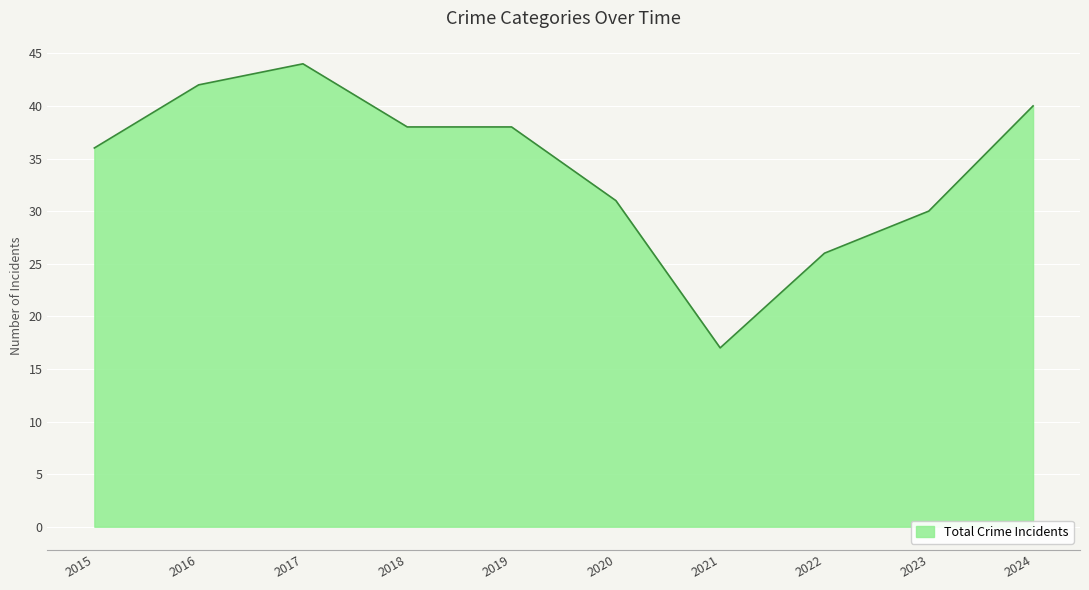

True or false: the data shows 26 at 2022.

True